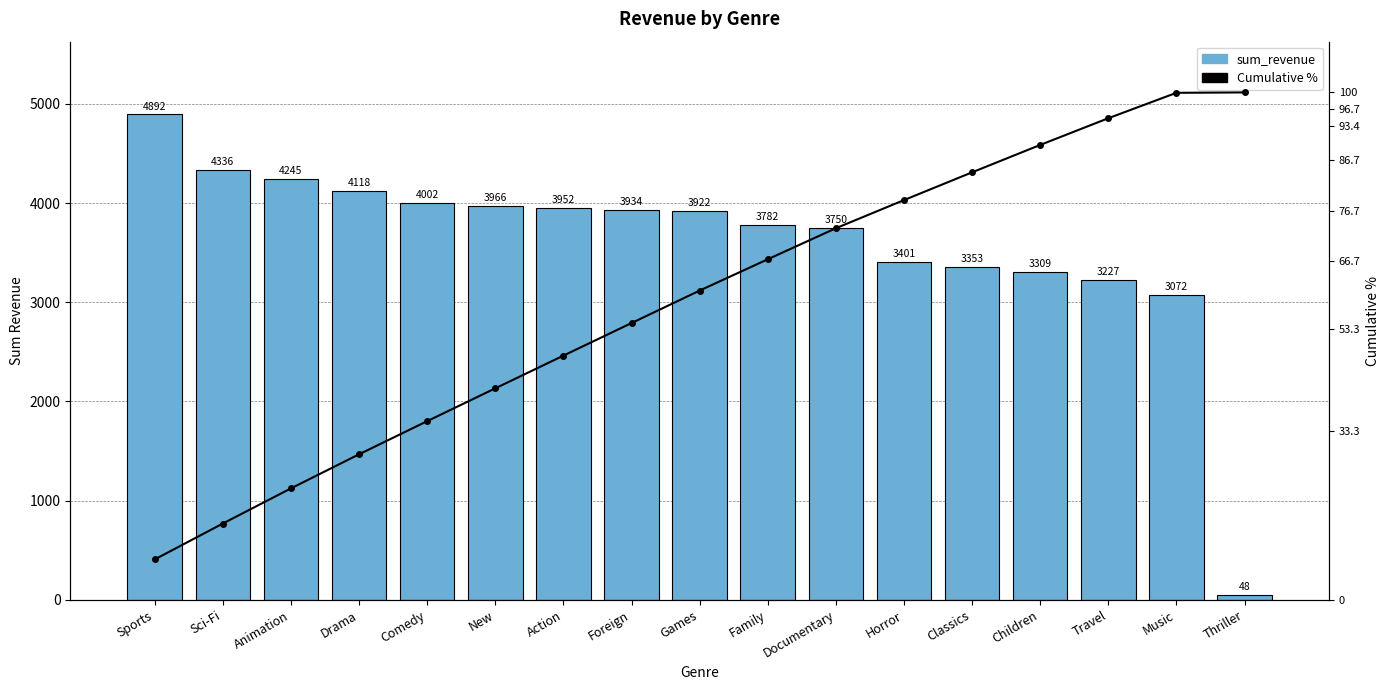

Reading left to right, extract all data points from this chart.

sum_revenue: Sports=4892.2	Sci-Fi=4336.0	Animation=4245.3	Drama=4118.5	Comedy=4002.5	New=3966.4	Action=3951.8	Foreign=3934.5	Games=3922.2	Family=3782.3	Documentary=3749.7	Horror=3401.3	Classics=3353.4	Children=3309.4	Travel=3227.4	Music=3071.5	Thriller=47.9
Cumulative %: Sports=8.0	Sci-Fi=15.1	Animation=22.0	Drama=28.7	Comedy=35.2	New=41.7	Action=48.1	Foreign=54.6	Games=60.9	Family=67.1	Documentary=73.2	Horror=78.8	Classics=84.3	Children=89.6	Travel=94.9	Music=99.9	Thriller=100.0